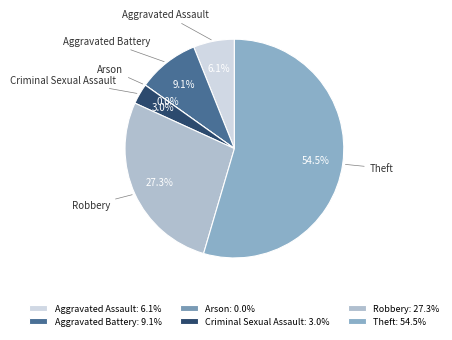

Is there any slice that represents more than half of the pie?

Yes